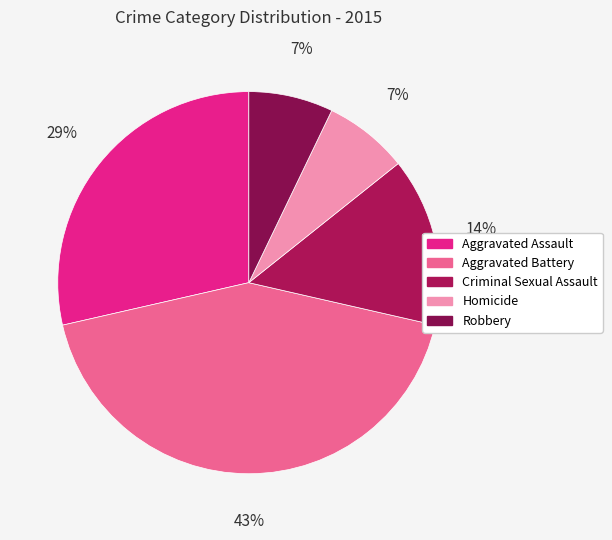

Is there any slice that represents more than half of the pie?

No